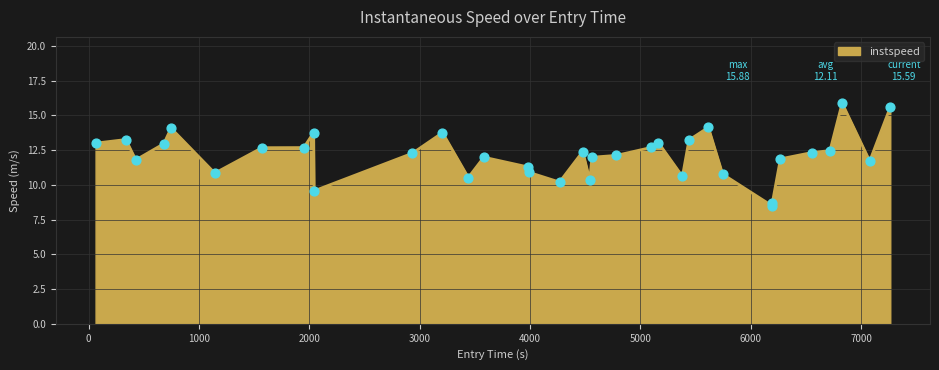

What is the difference between the maximum and minimum values?

7.4